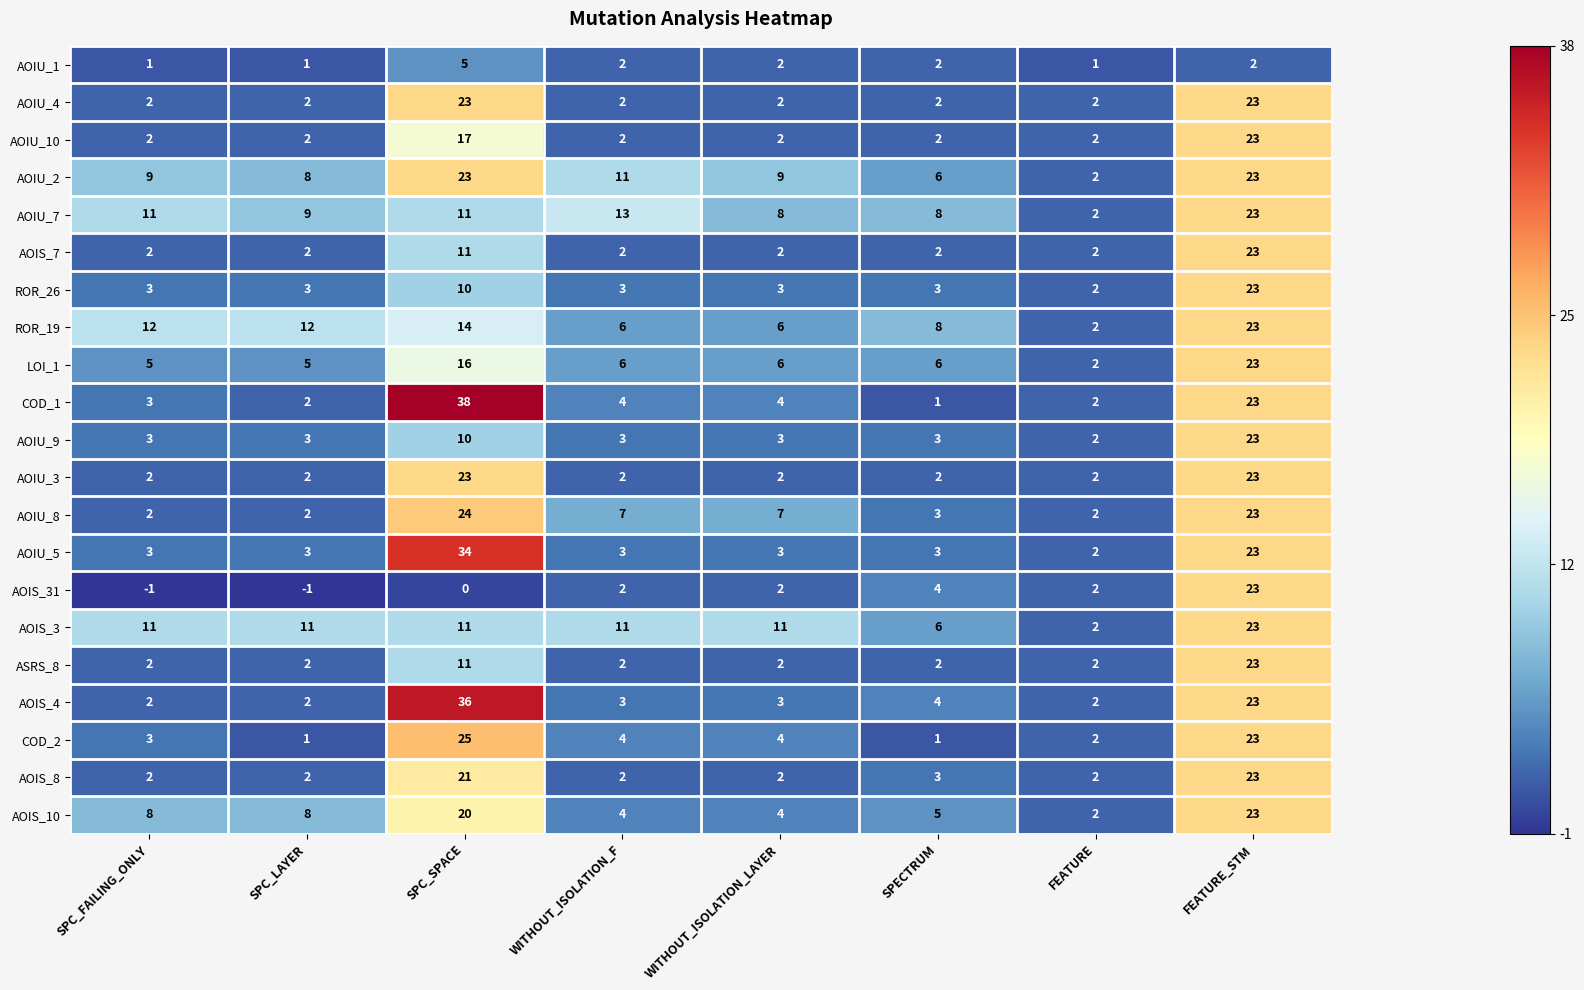

Rank the categories by AOIS_3 value from lowest to highest.

FEATURE, SPECTRUM, SPC_FAILING_ONLY, SPC_LAYER, SPC_SPACE, WITHOUT_ISOLATION_F, WITHOUT_ISOLATION_LAYER, FEATURE_STM